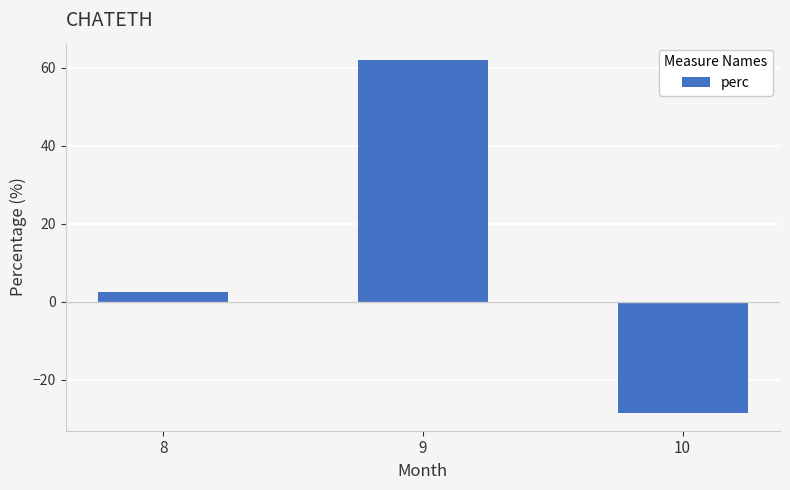

Reading left to right, what are all the values shown in this chart?

2.3	61.8	-28.6